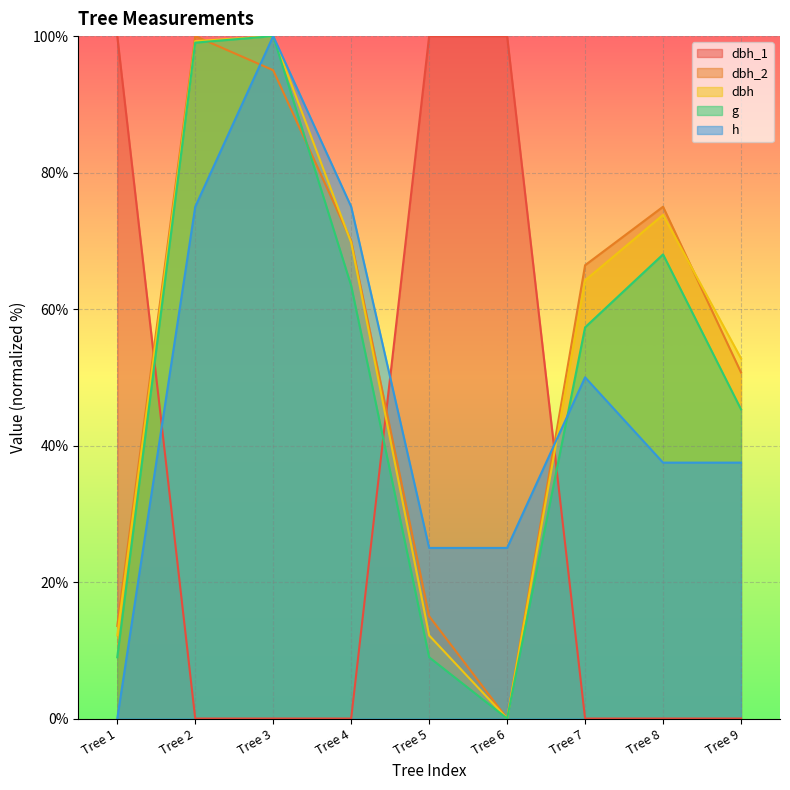

True or false: h has more than 1 points higher than both neighbors.

True